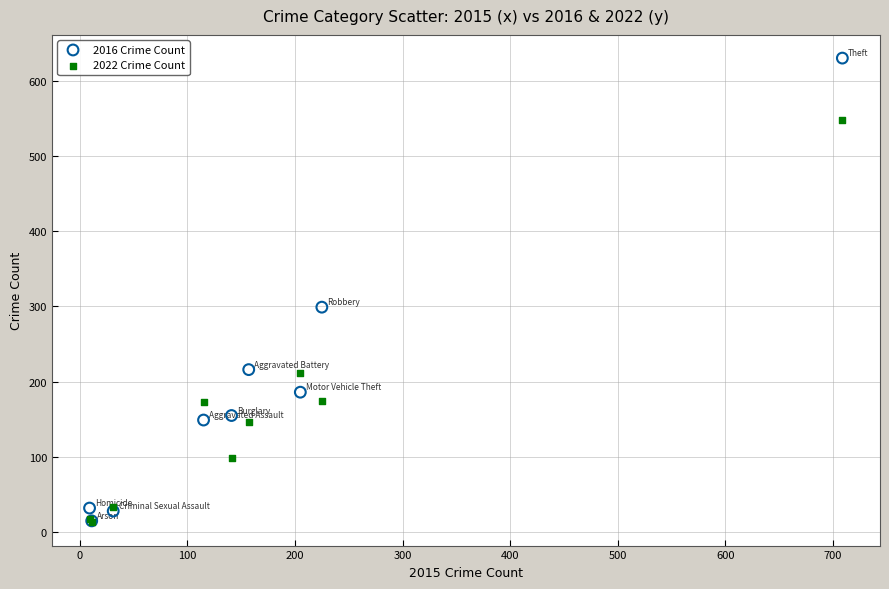

In the 2022 Crime Count series, what Y value is closest to 280?

212